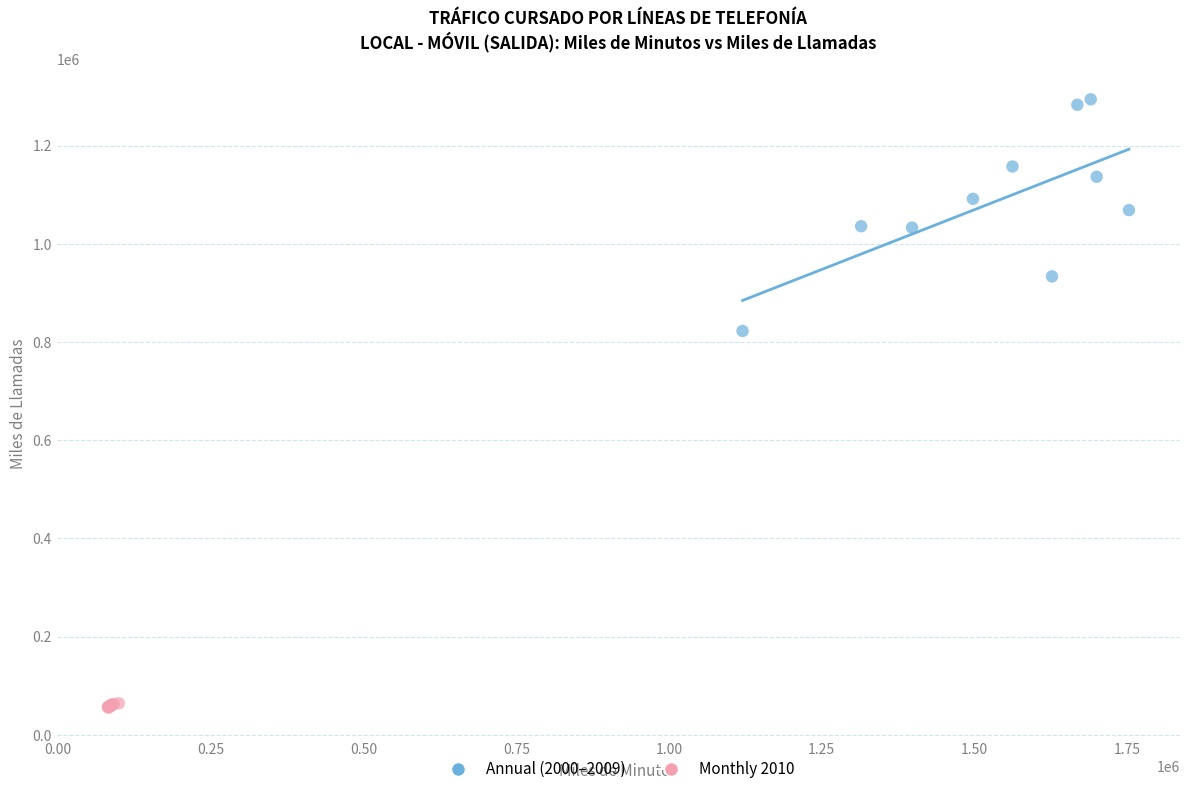

Which series has the largest Y range (max minus min)?

Annual (2000–2009)